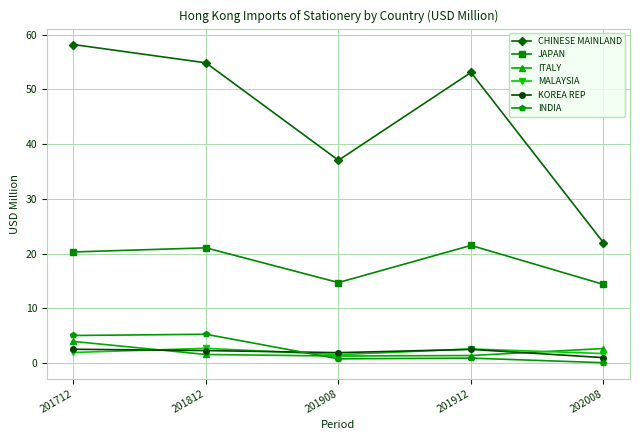

In JAPAN, how many points are lower than both neighbors (excluding endpoints)?

1